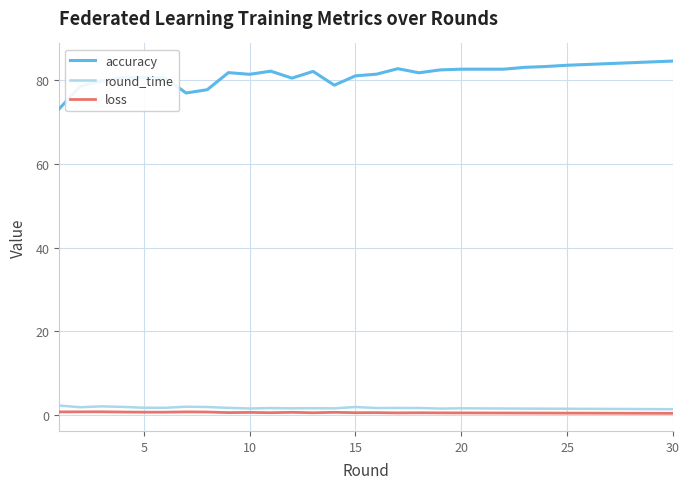

At how many categories does at least one series exceed 51?

30